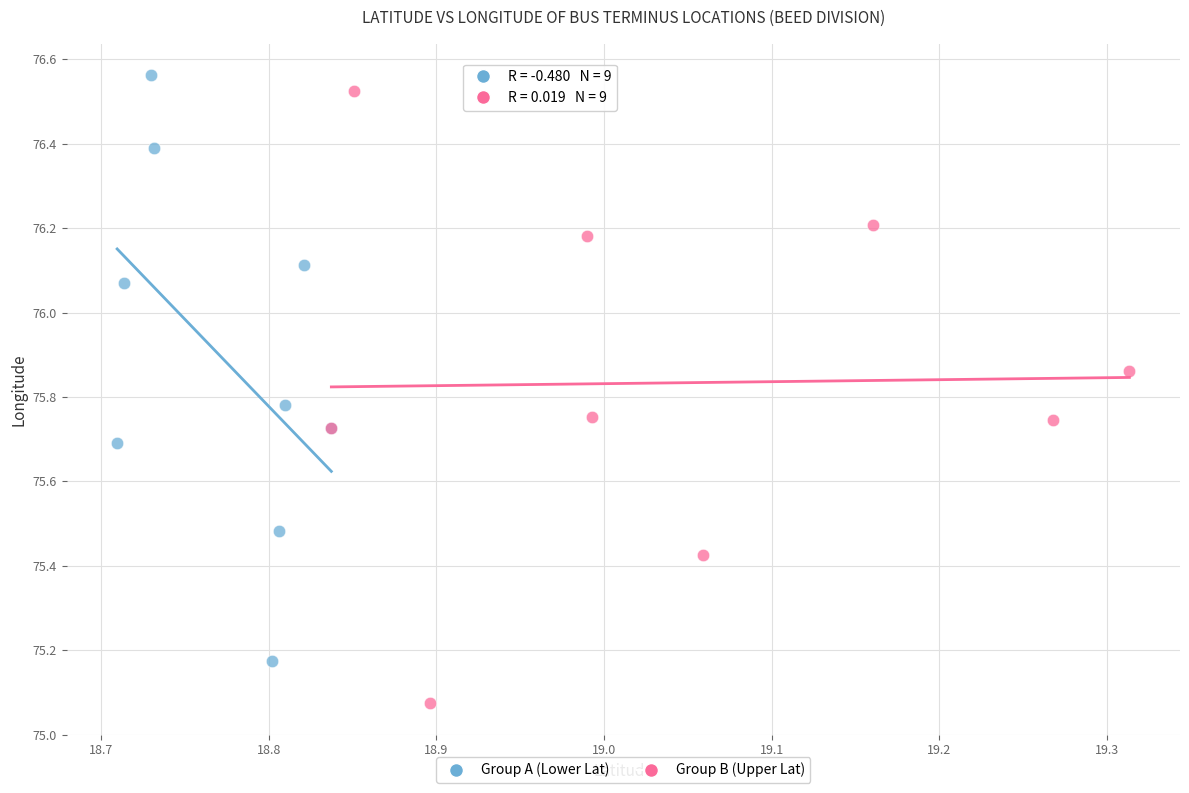

Which series reaches the minimum Y coordinate?

Group B (Upper Lat)